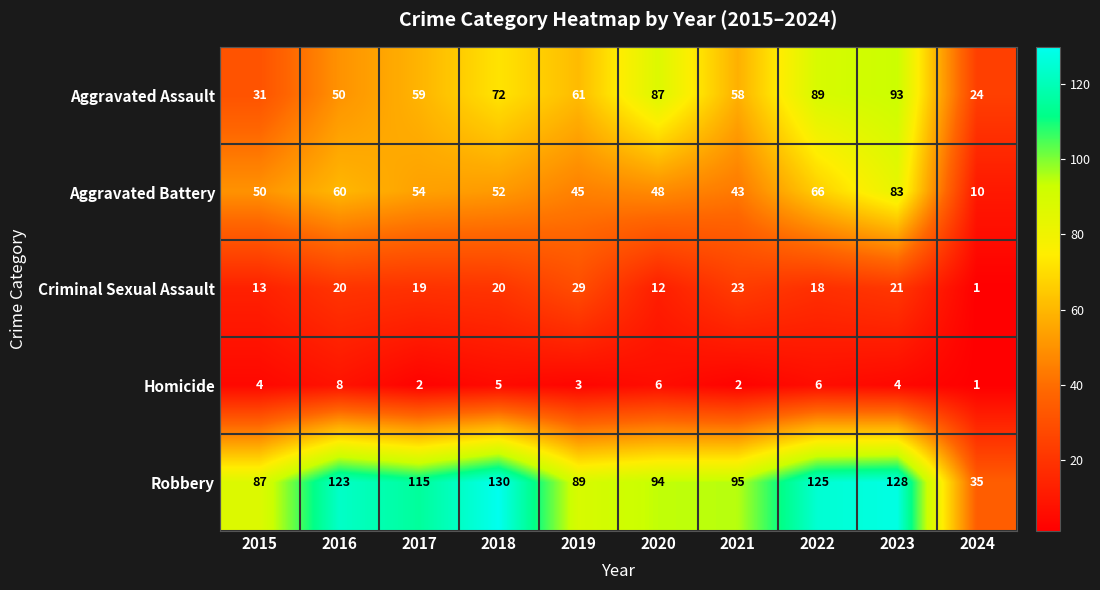

Read the Robbery value at 2020, to the nearest 5.

95